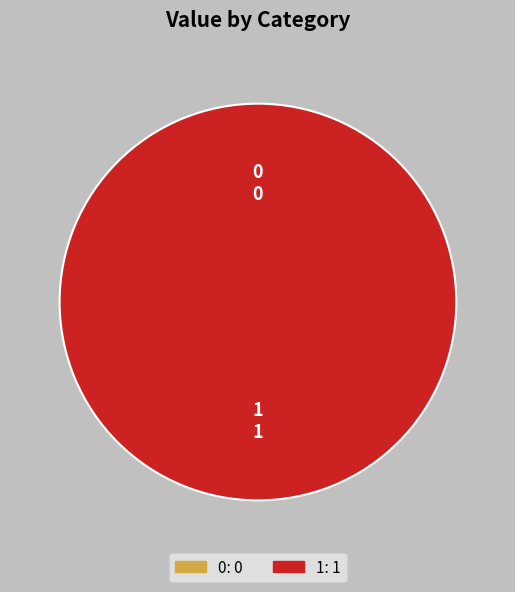

Rank the categories by value from highest to lowest.

1, 0